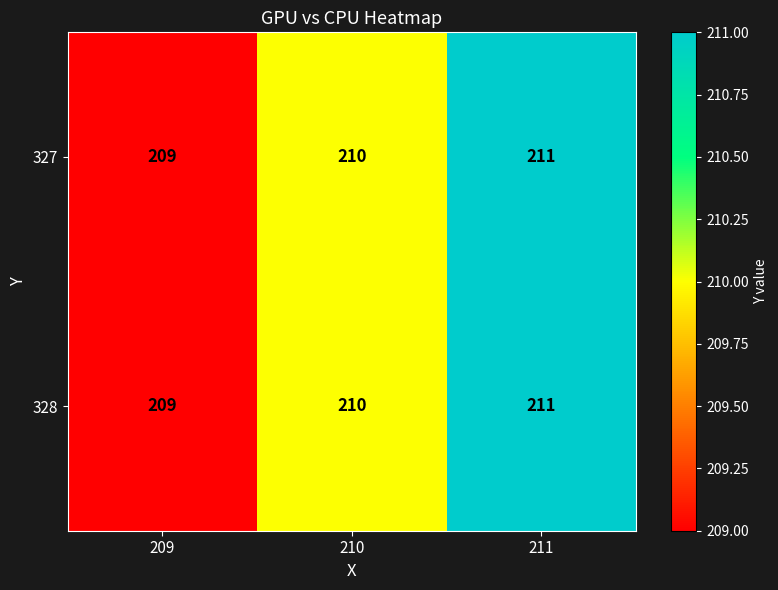

What is the sum of the 327 values at 209 and 211?

420